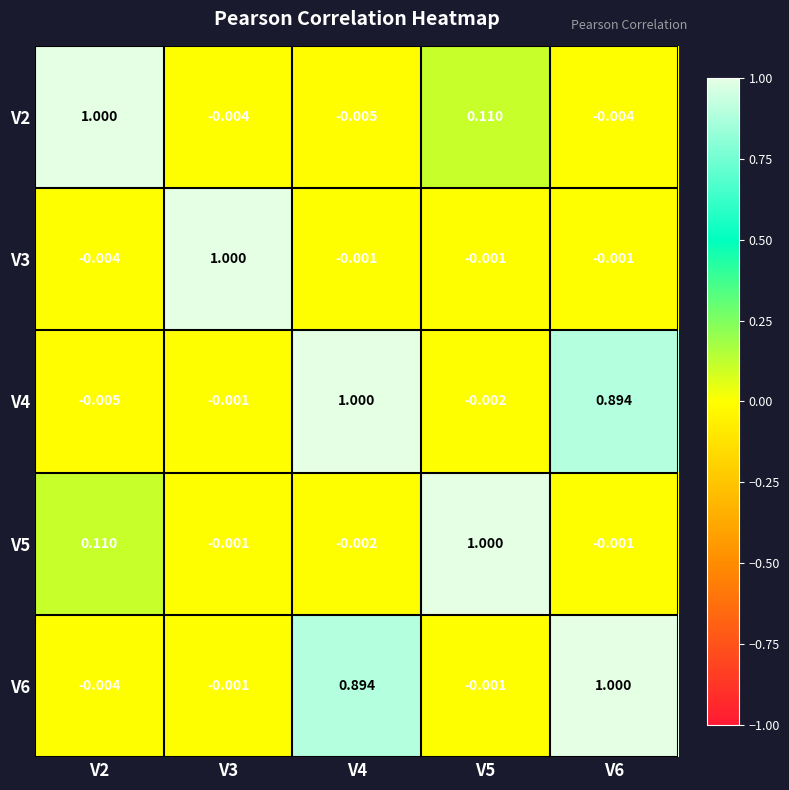

How many values in V3 are above zero?

1